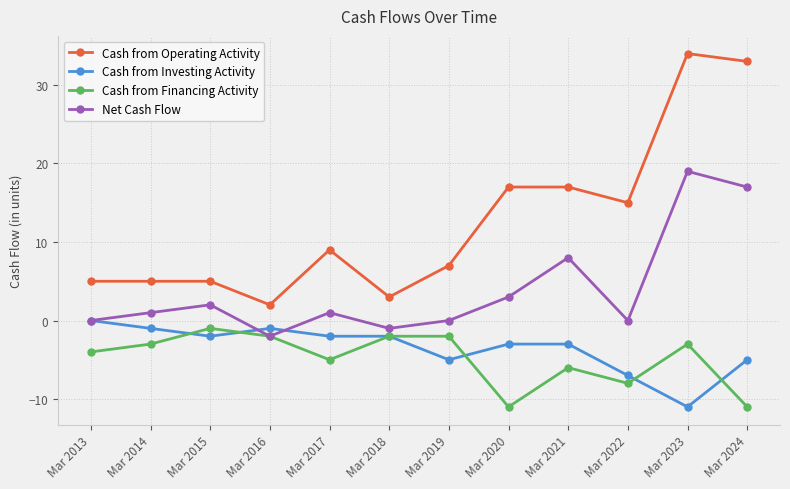

What is the highest value of the Net Cash Flow series?

19